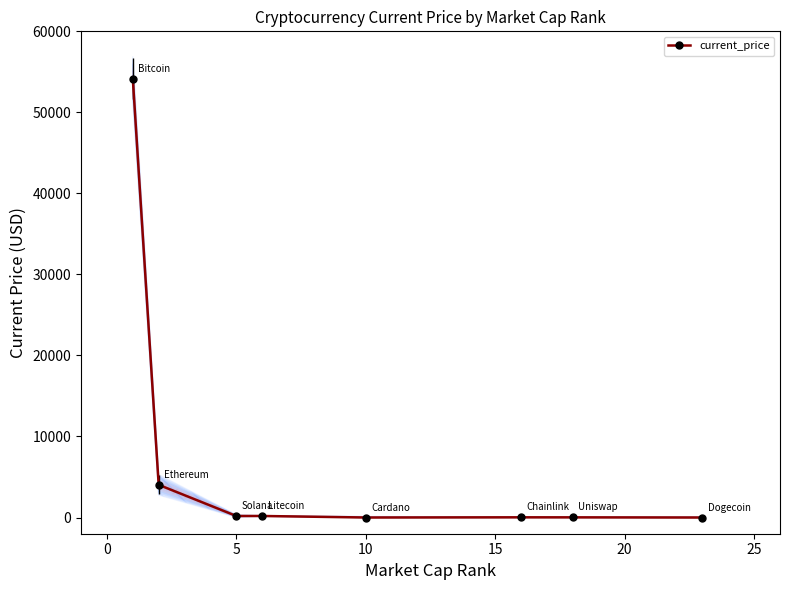

How many values in the current_price series exceed 186?

4